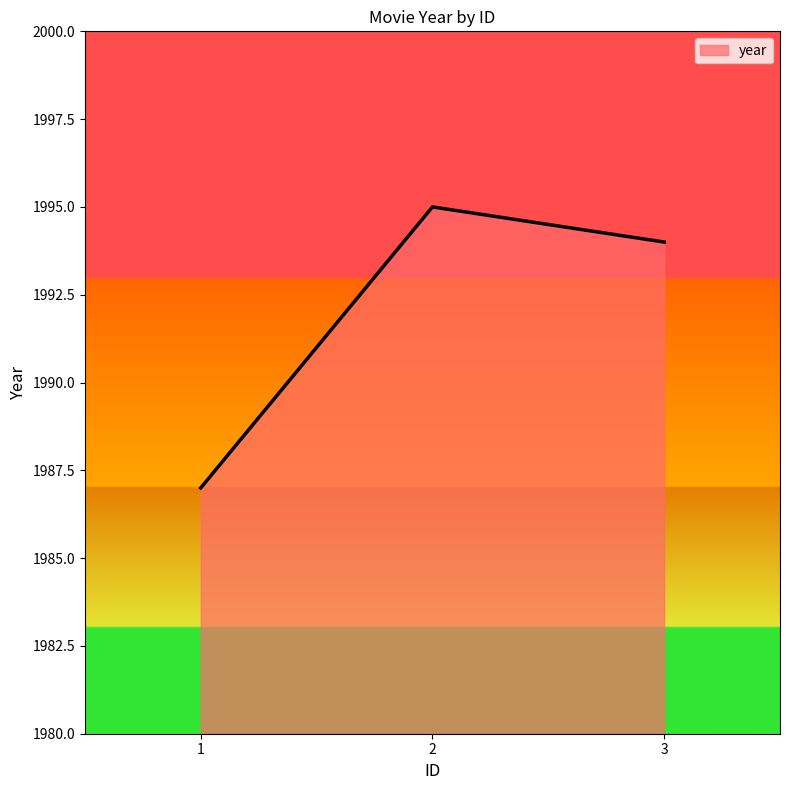

Rank the categories by value from lowest to highest.

1, 3, 2